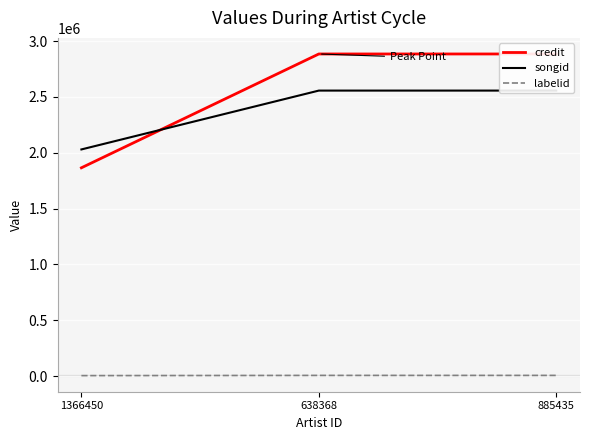

What is the spread (max minus min) of values at 638368?

2879601